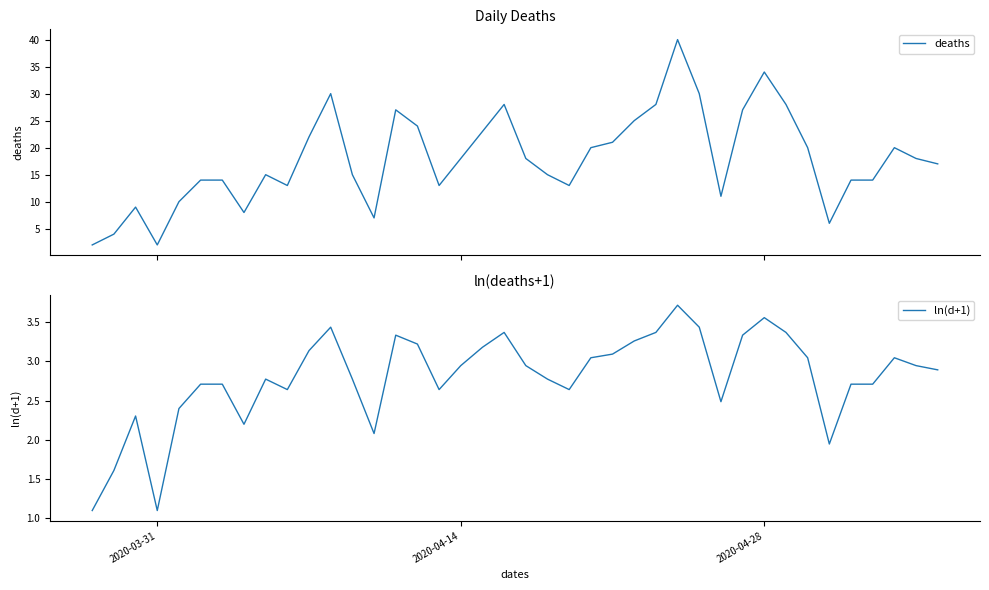

What is the maximum value for deaths?

40